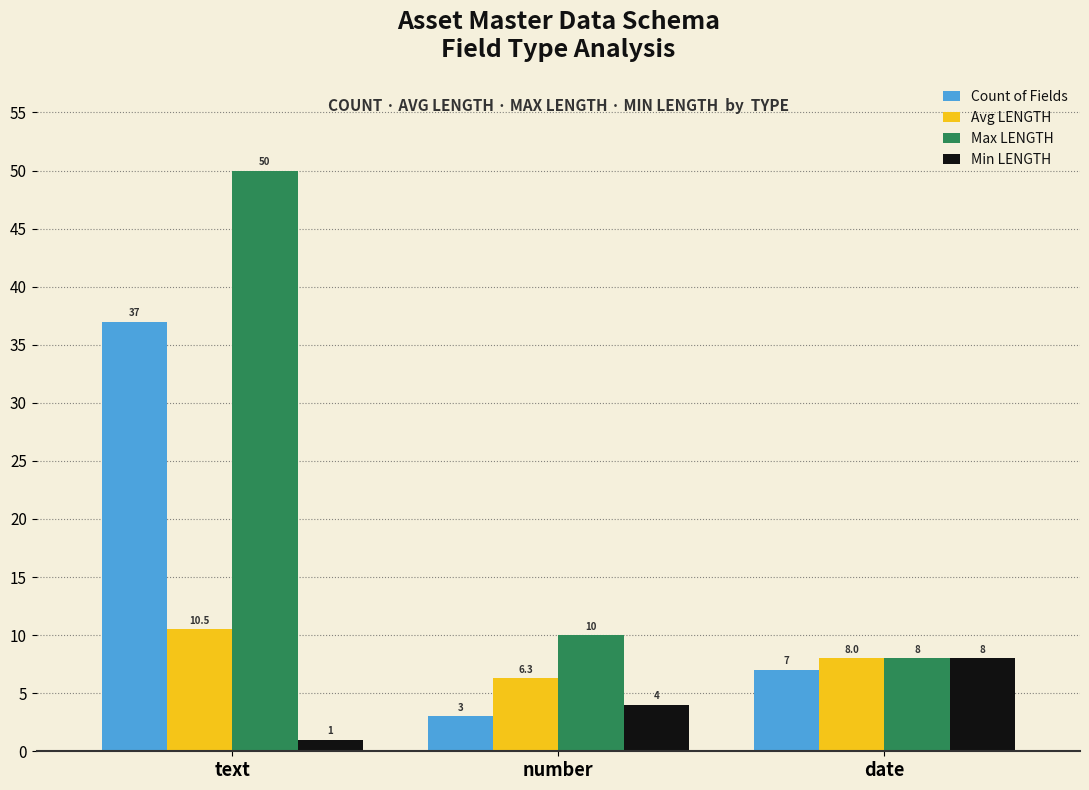

True or false: Max LENGTH has a value of 13.7 at number.

False